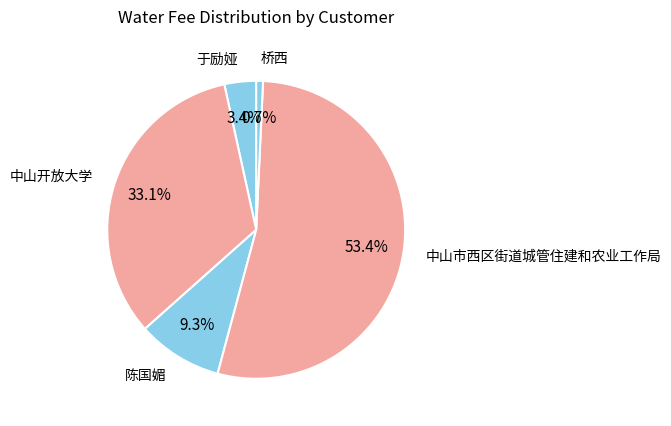

What is the smallest slice in the pie chart?

桥西